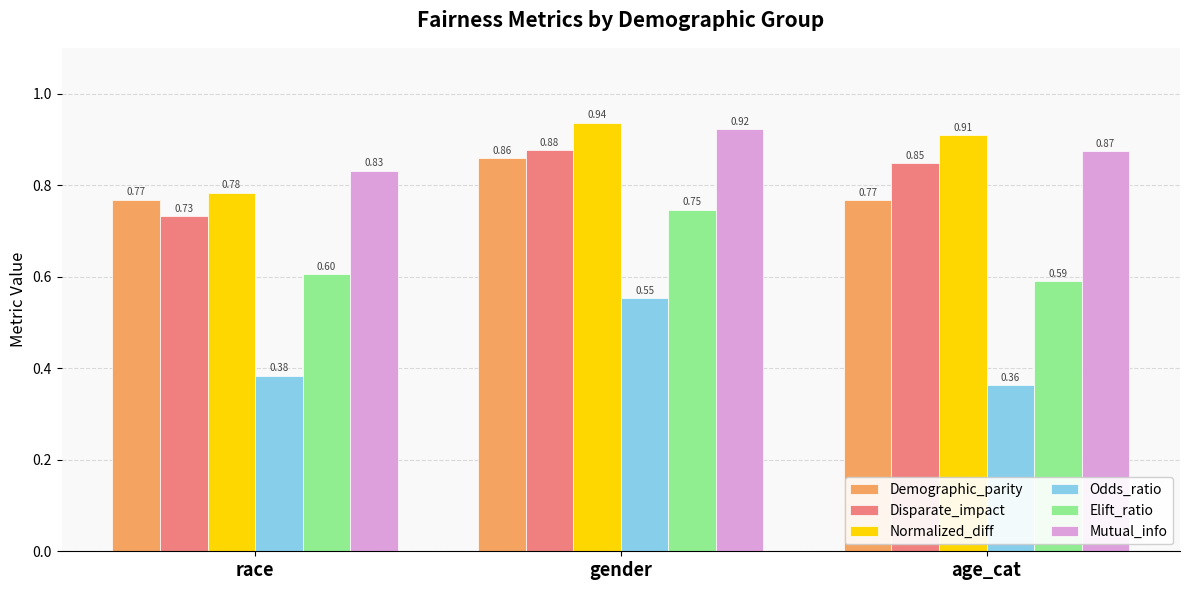

Rank the series at race from lowest to highest value.

Odds_ratio, Elift_ratio, Disparate_impact, Demographic_parity, Normalized_diff, Mutual_info